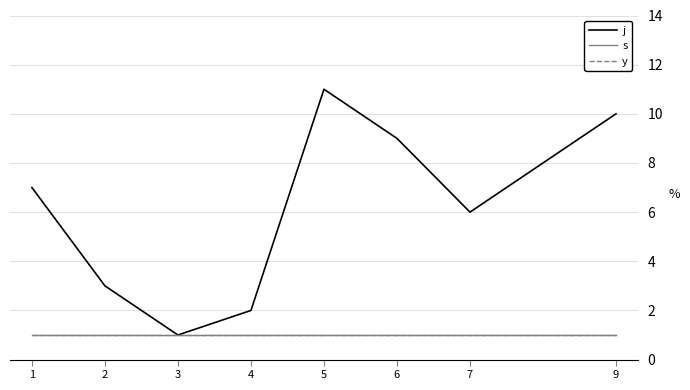

What is the total value across all series at 4?

4